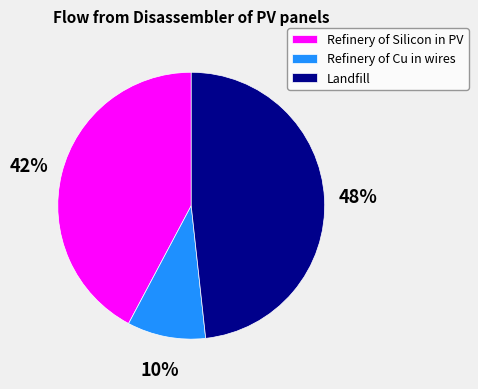

True or false: Landfill accounts for 48% of the total.

True